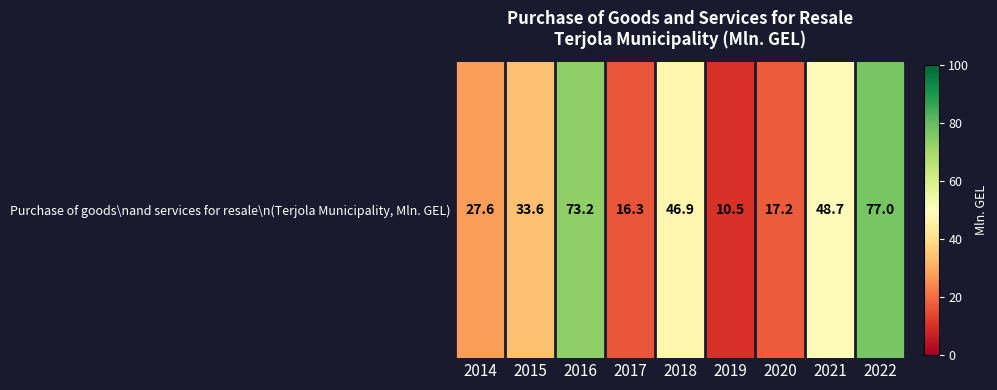

At which label does the data first exceed 33?

2015